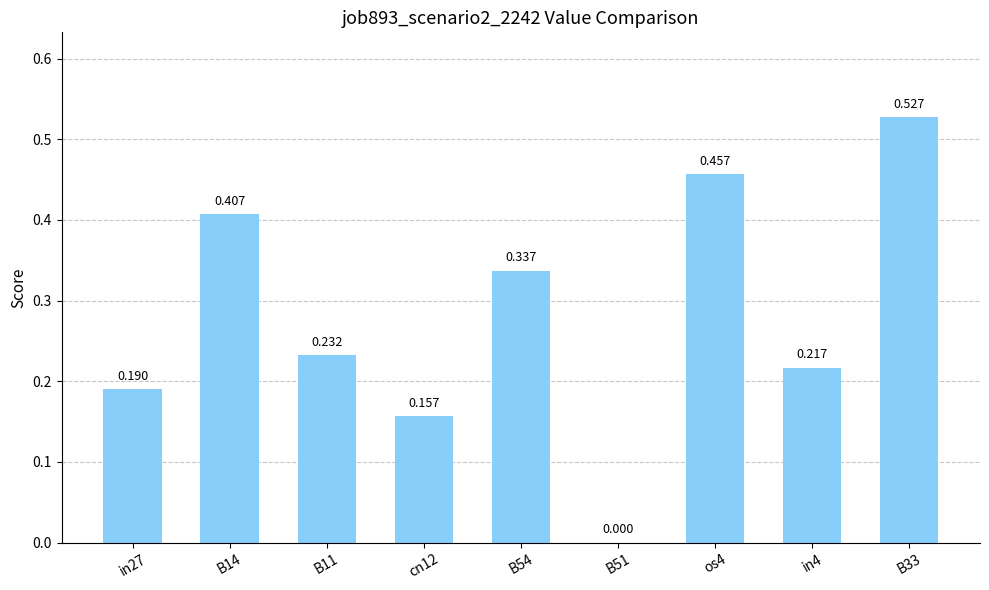

What is the label of the 8th bar from the right?

B14